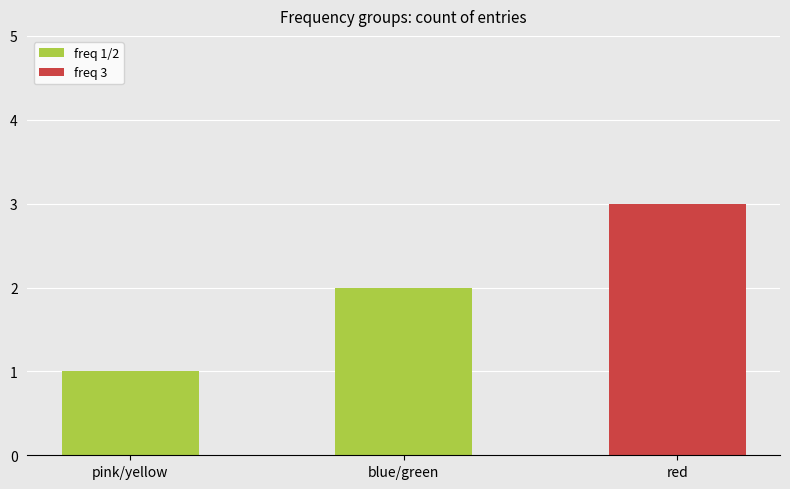

Reading left to right, extract all data points from this chart.

pink/yellow=1	blue/green=2	red=3